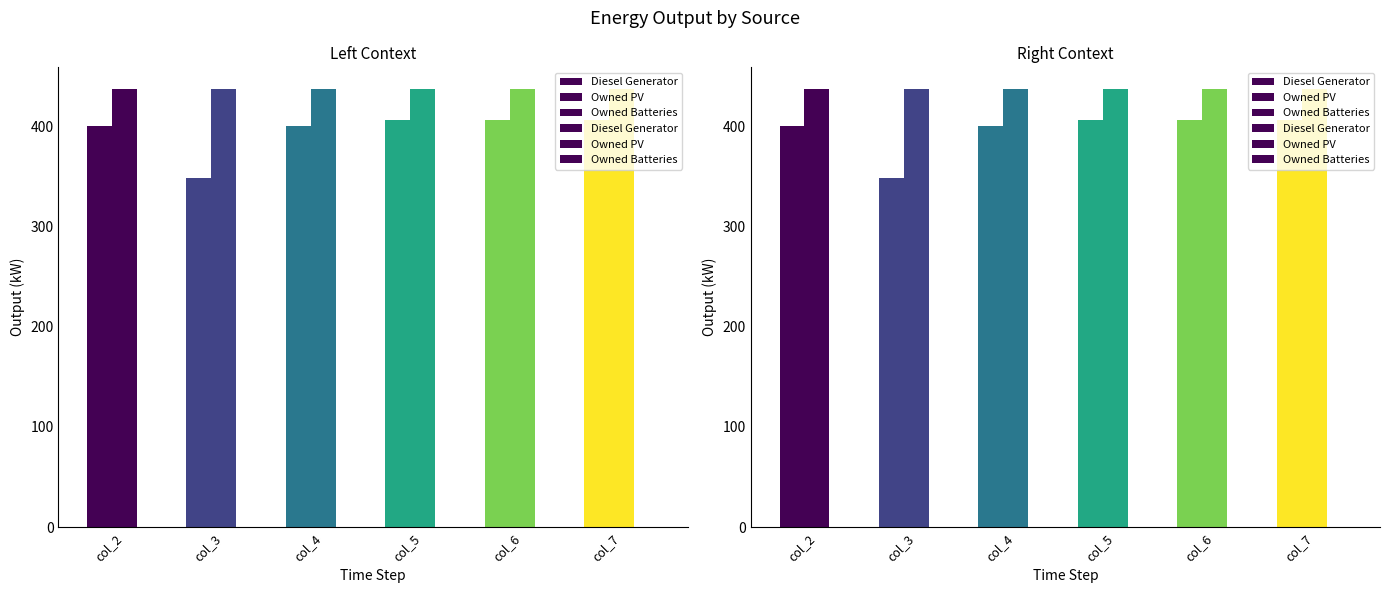

The Diesel Generator series shows 631 at col_6. True or false?

False